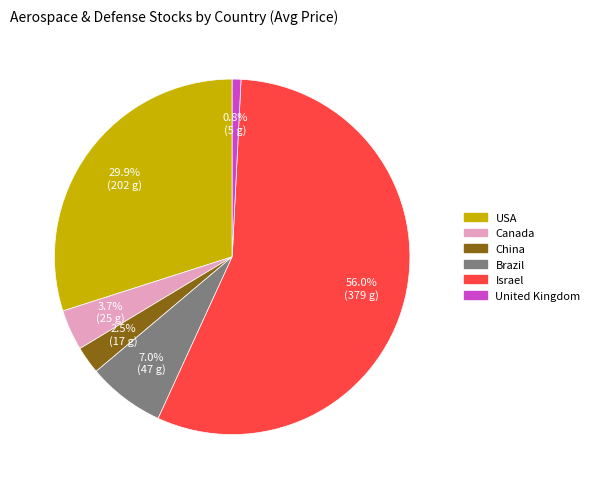

To the nearest percent, what is the average slice percentage?

17%